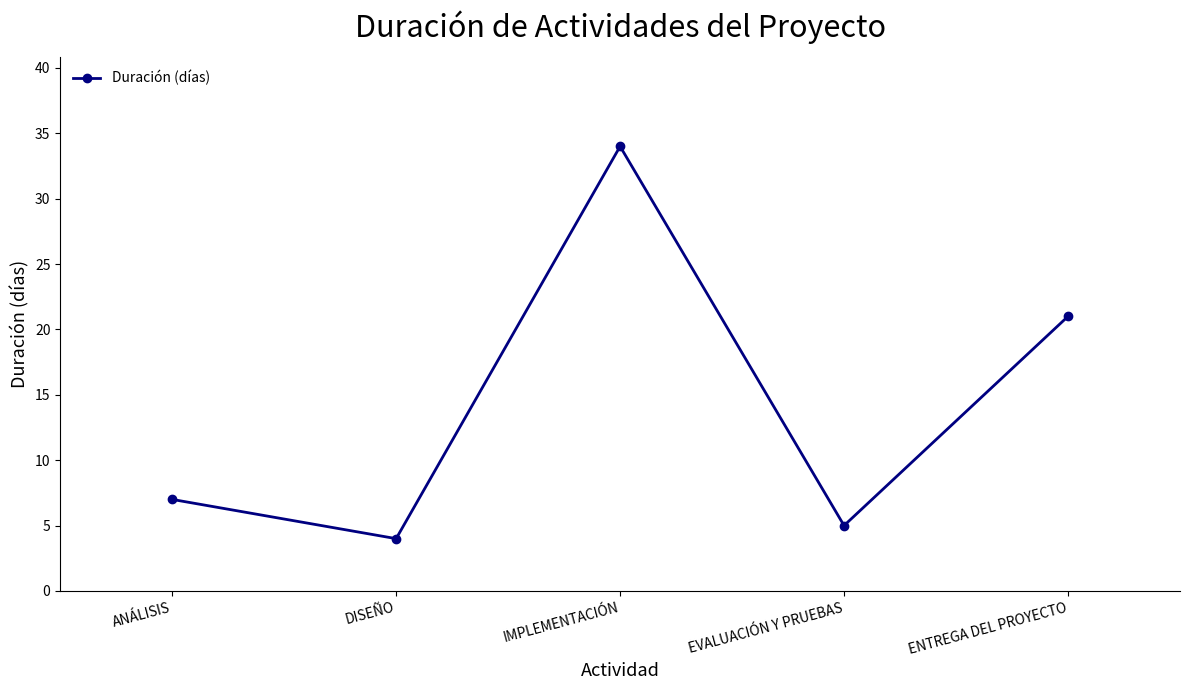

Reading left to right, extract all data points from this chart.

ANÁLISIS=7	DISEÑO=4	IMPLEMENTACIÓN=34	EVALUACIÓN Y PRUEBAS=5	ENTREGA DEL PROYECTO=21